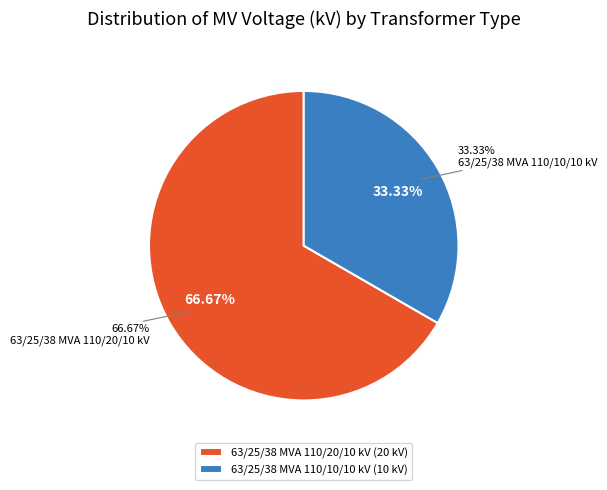

To the nearest percent, what percentage of the pie is 63/25/38 MVA 110/20/10 kV?

67%